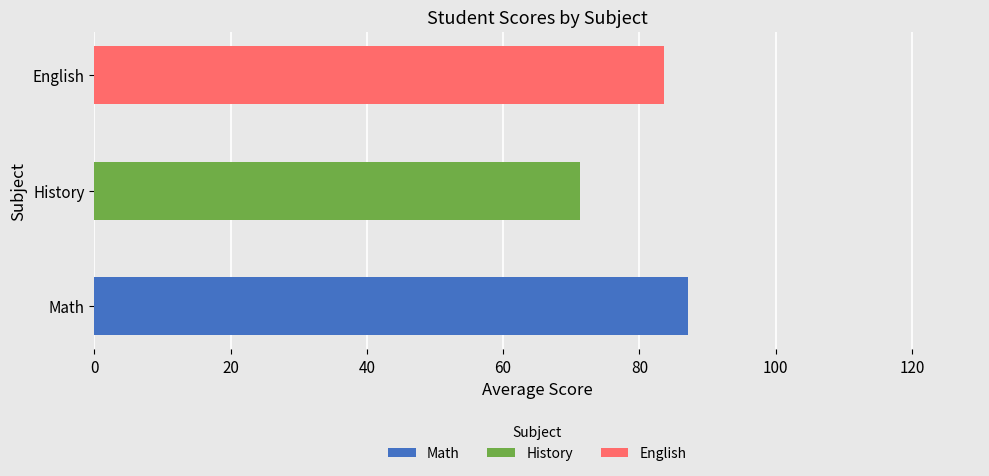

Is it true that Math equals 87.2 at Math?

True